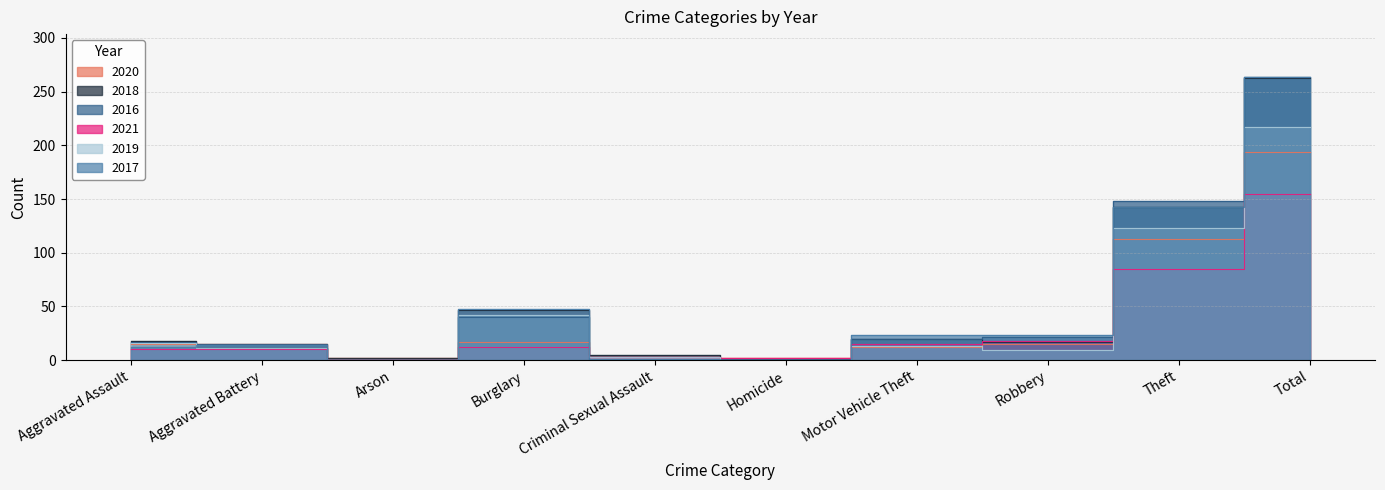

Rank the series by their maximum value, from lowest to highest.

2021, 2020, 2019, 2018, 2016, 2017